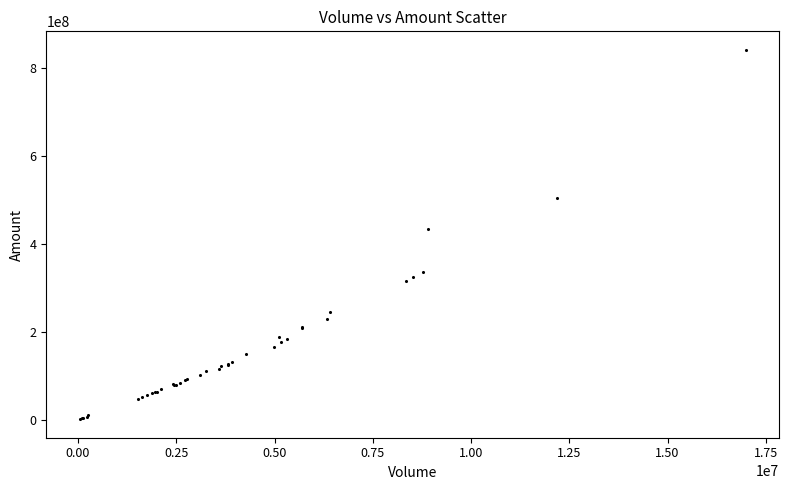

What Y value in the scatter plot is closest to 421103790?

433006100